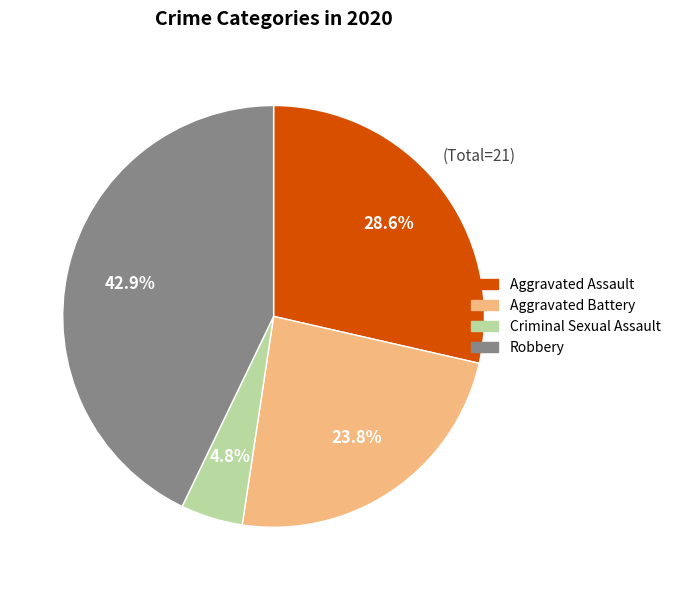

Is there any slice that represents more than half of the pie?

No